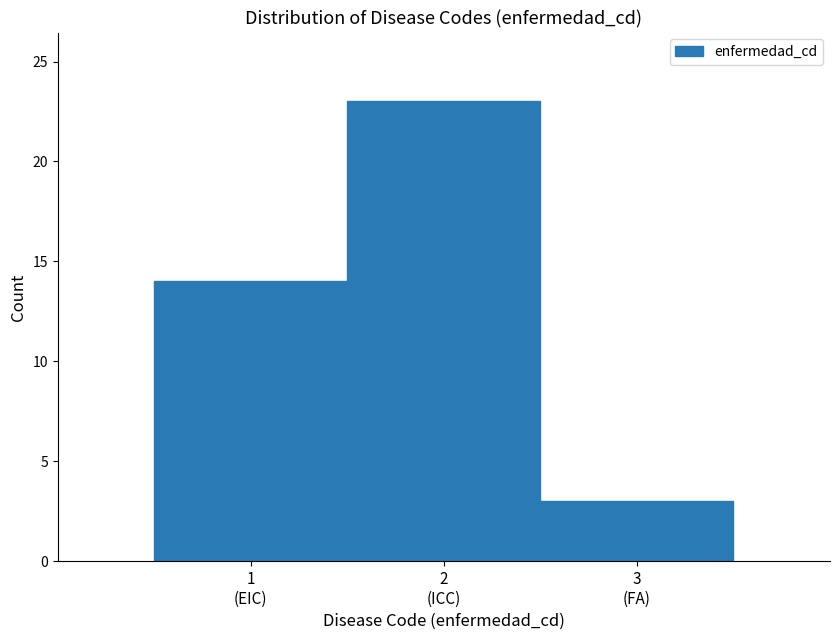

Reading left to right, what are all the values shown in this chart?

14	23	3